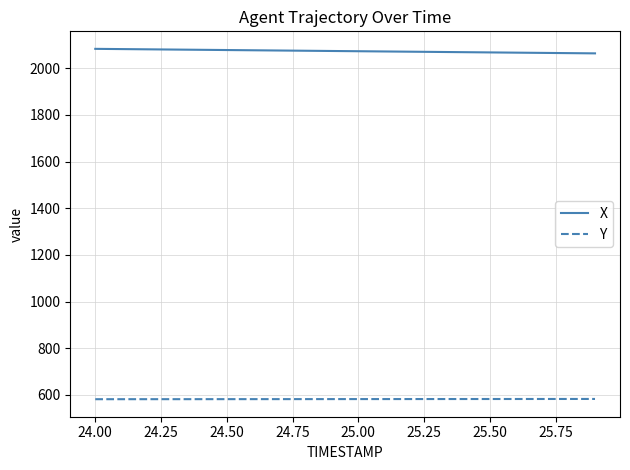

Rank the series by their average value, from highest to lowest.

X, Y